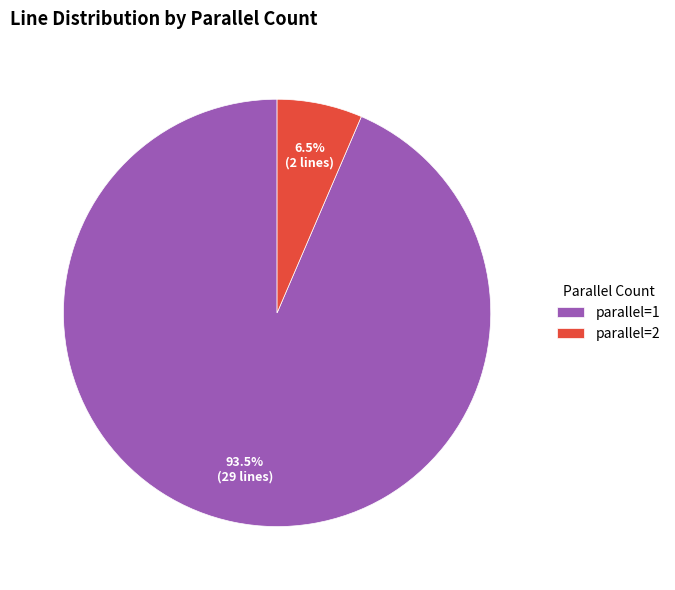

What is the largest slice in the pie chart?

parallel=1